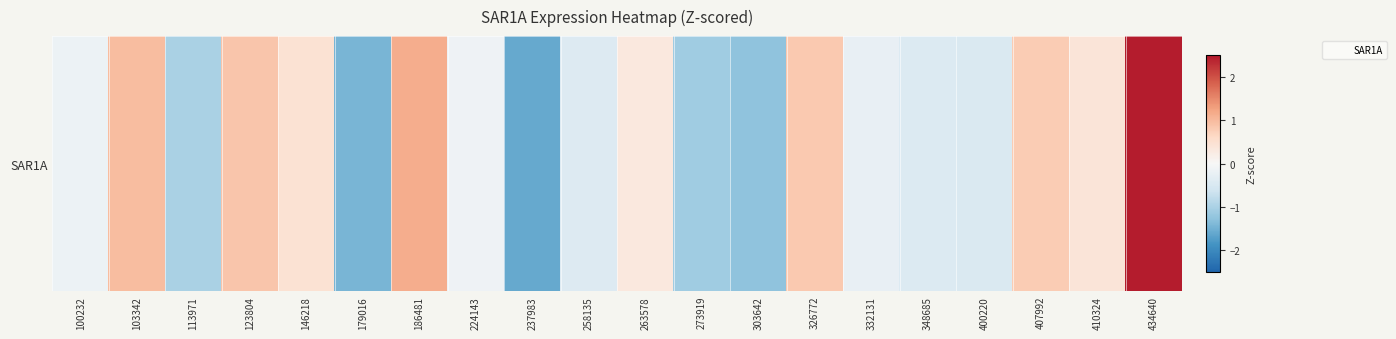

How many data points are less than 0?

11